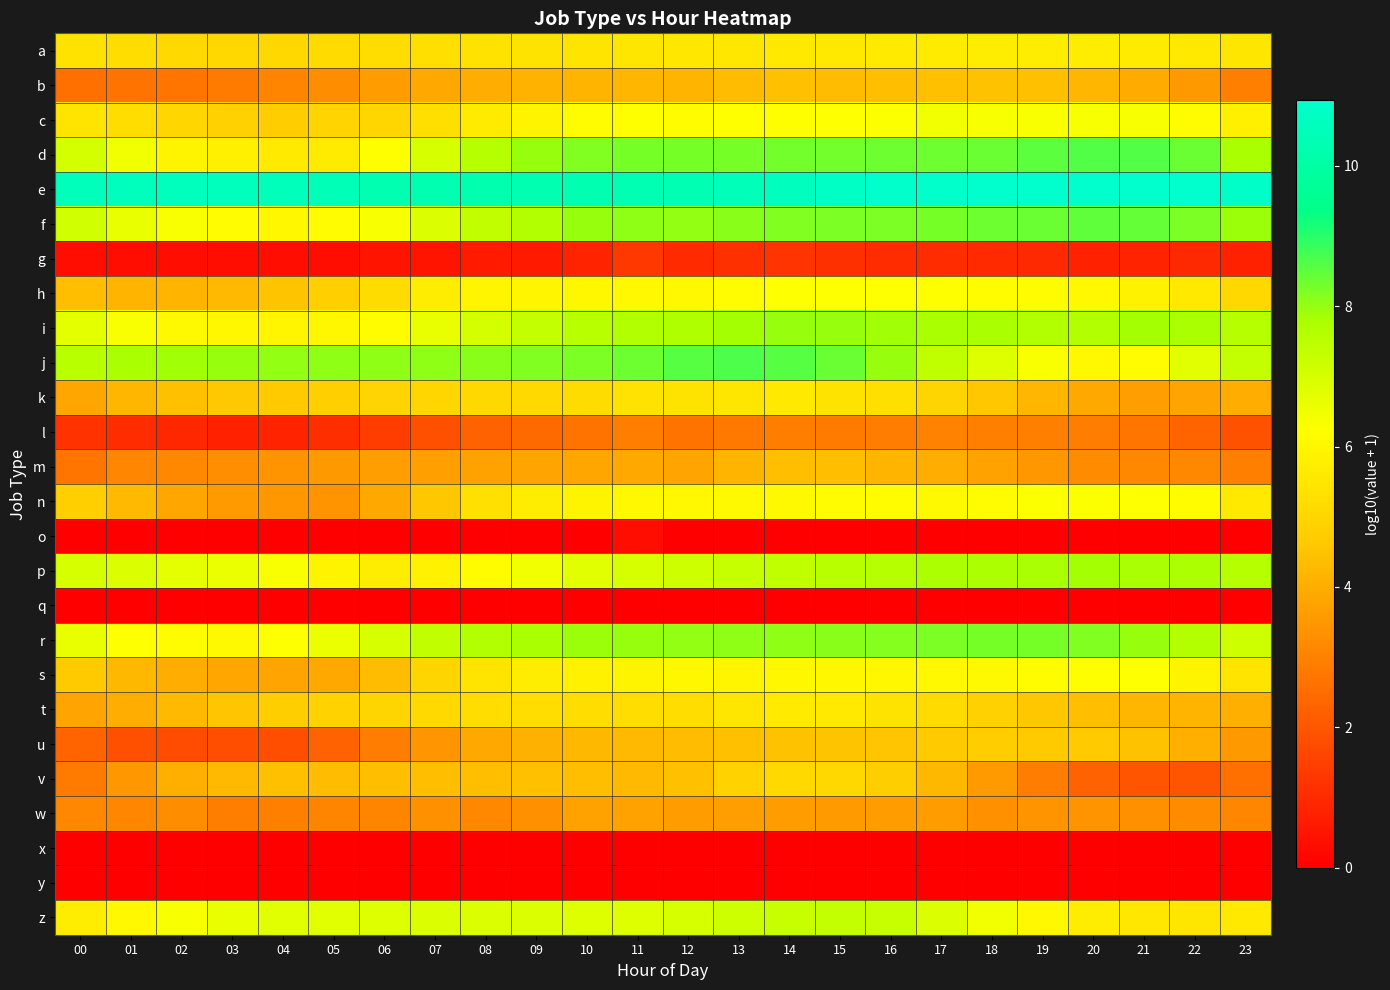

What is the difference between the highest and lowest values at 10?

10.3